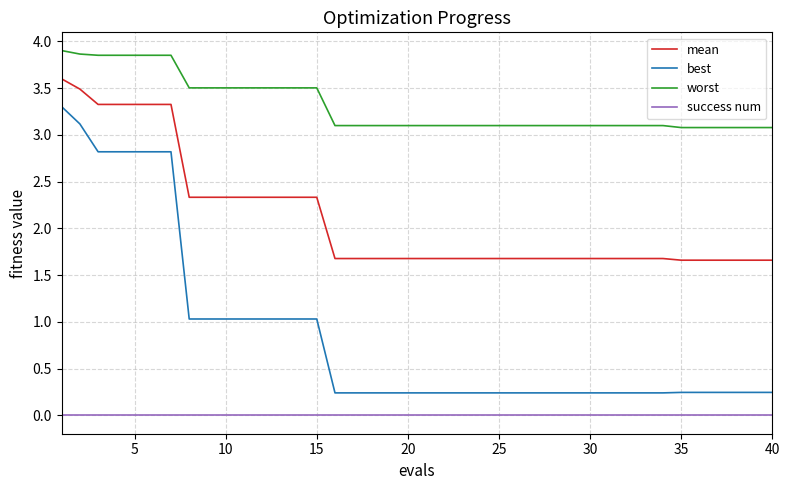

Which series has the largest total across all categories?

worst